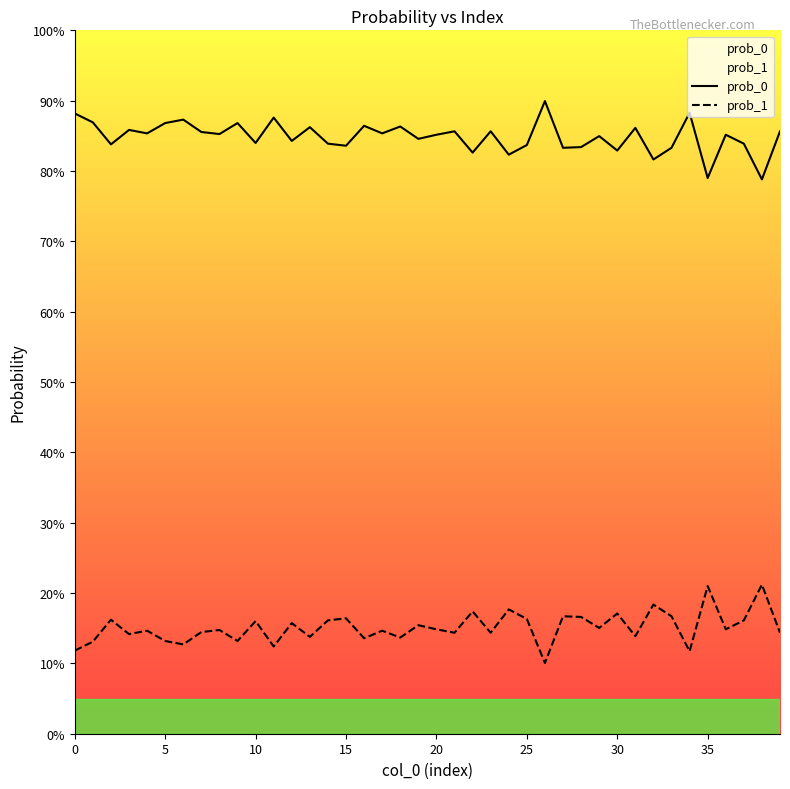

What is the label of the 40th point from the left?

39